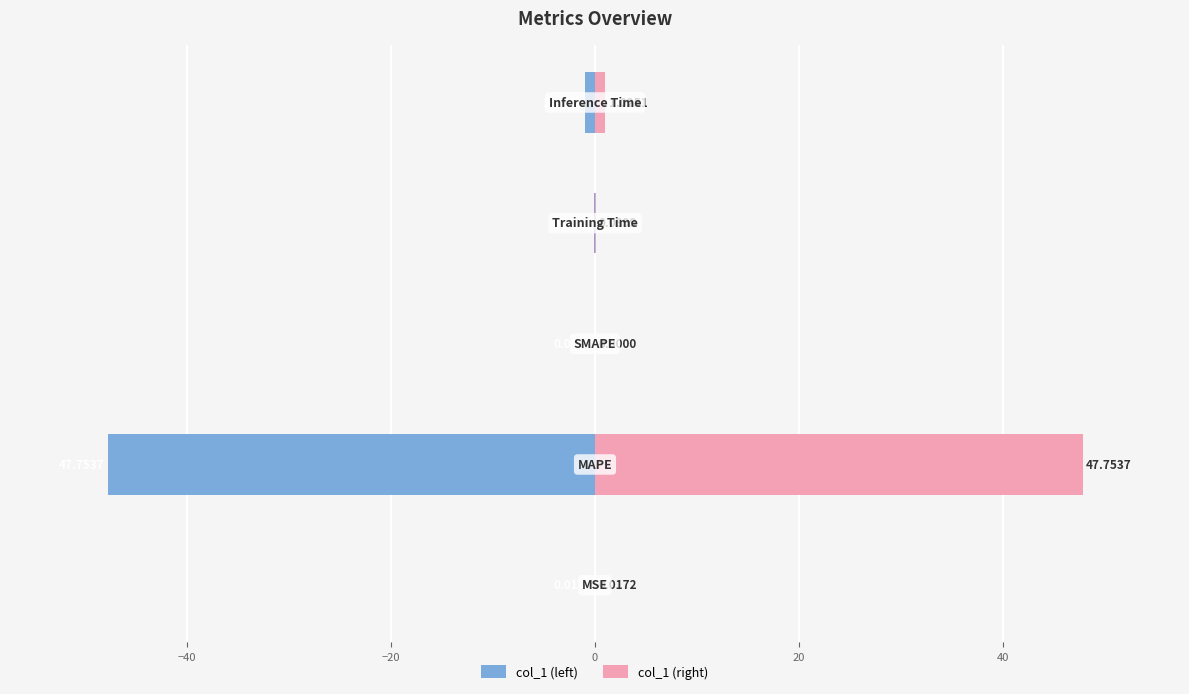

Is it true that col_1 (left) equals 0.0 at −20?

True